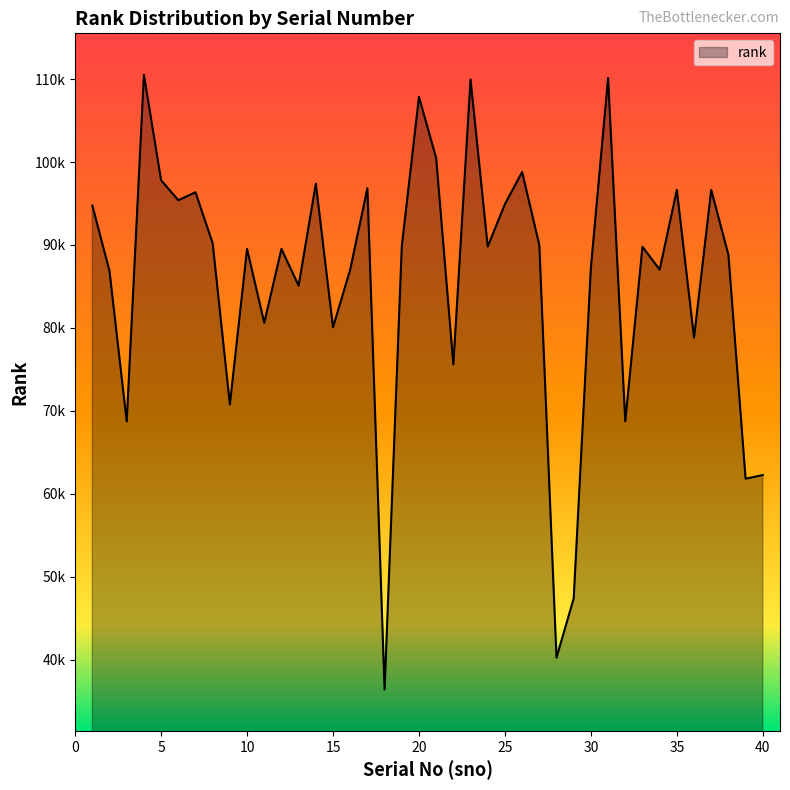

What is the minimum value shown in the chart?

36399